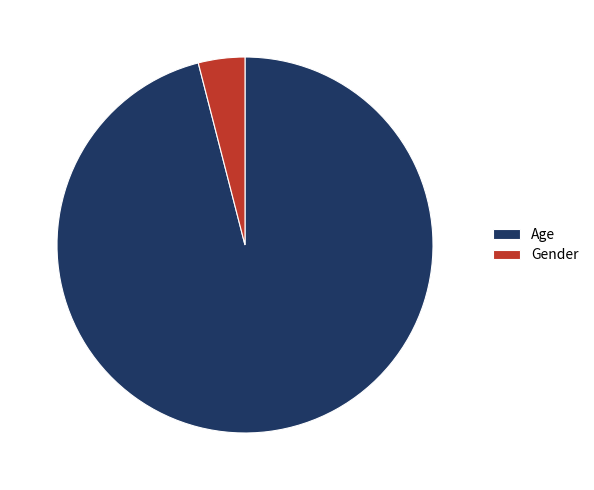

What is the largest slice in the pie chart?

Age